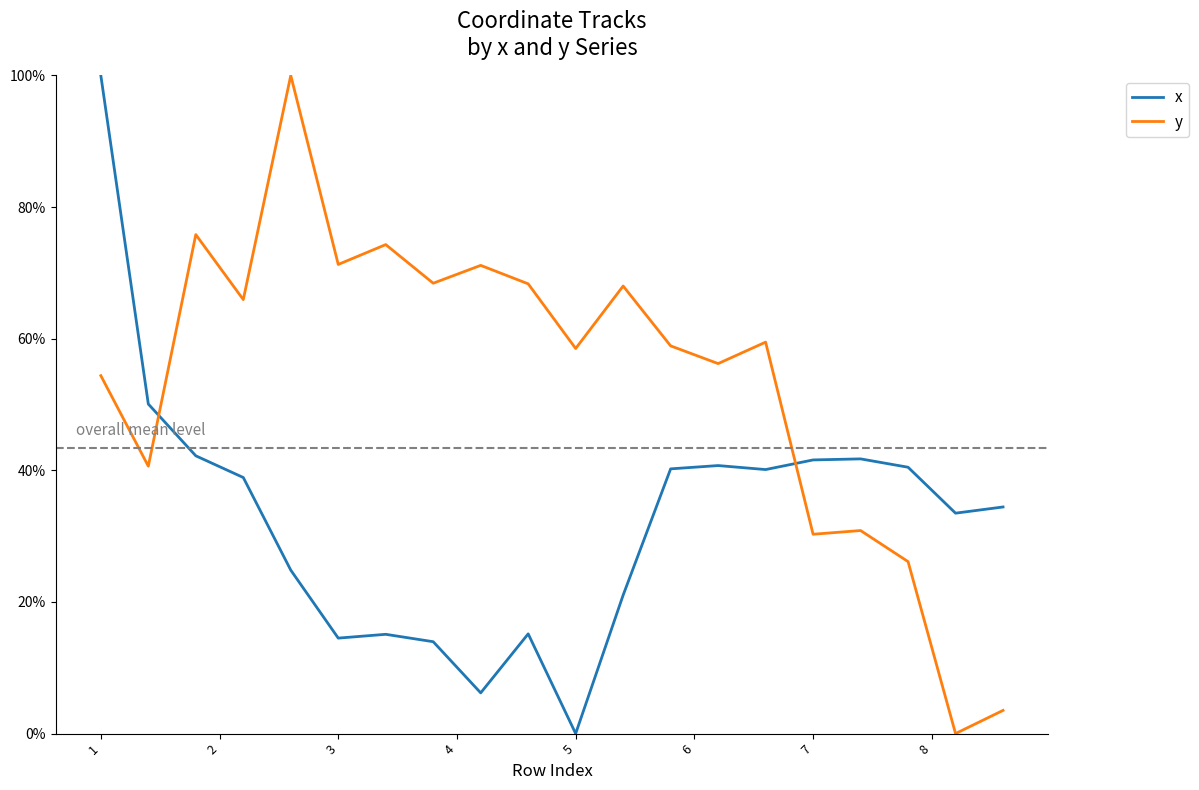

Does the chart display data point markers on the line(s)?

No